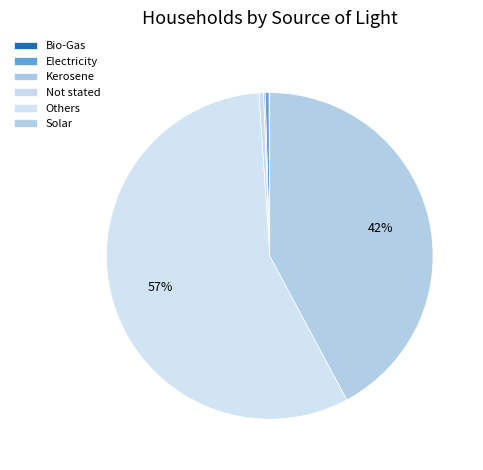

What is the ratio of the value at Solar to the value at Not stated?

92.8